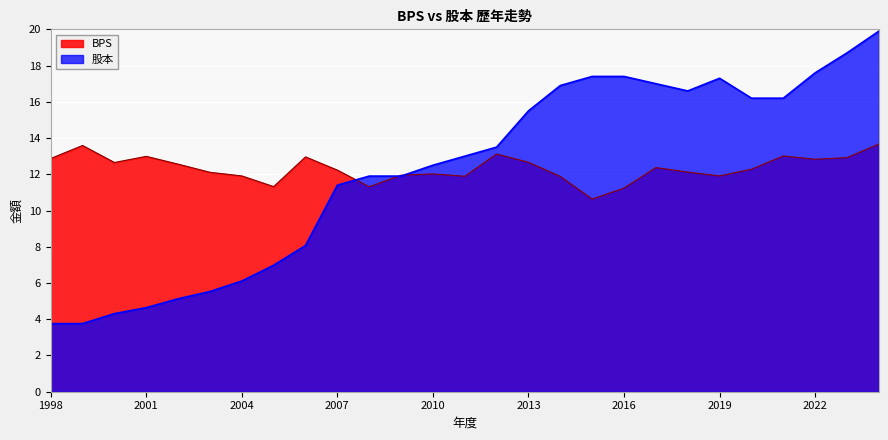

Which label corresponds to the smallest value in the chart?

1998